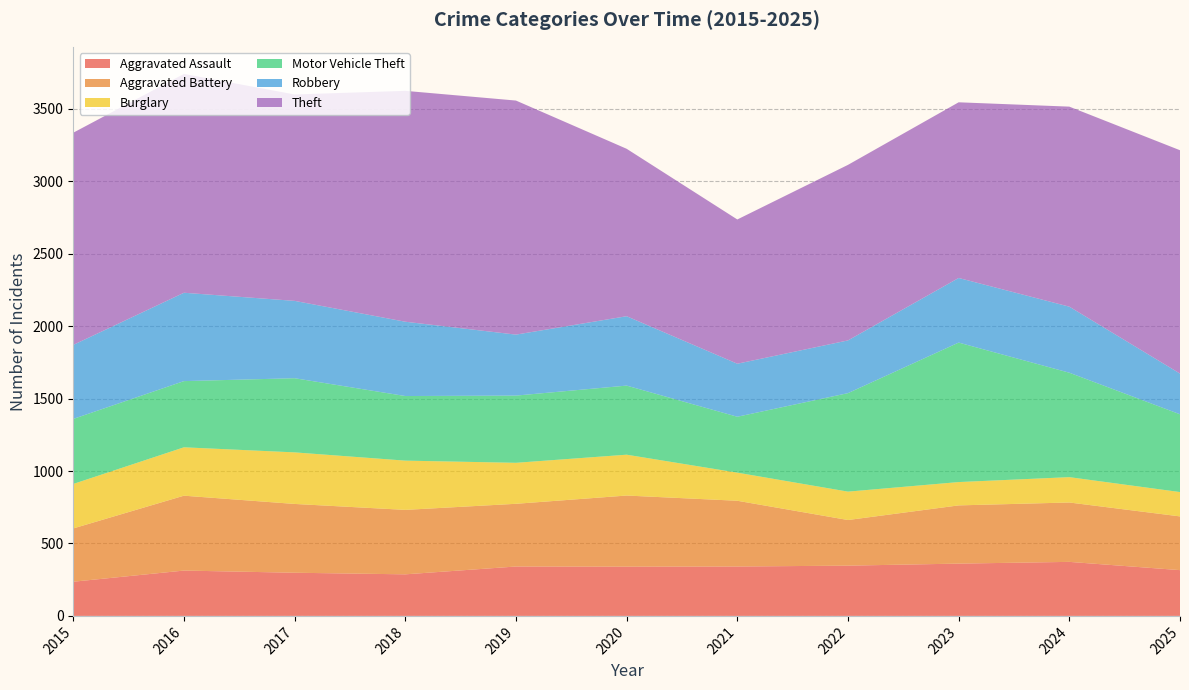

Reading left to right, transcribe all the data shown in this chart.

Aggravated Assault: 2015=236	2016=313	2017=298	2018=287	2019=341	2020=340	2021=341	2022=347	2023=361	2024=373	2025=316
Aggravated Battery: 2015=368	2016=517	2017=475	2018=445	2019=433	2020=491	2021=454	2022=315	2023=402	2024=410	2025=371
Burglary: 2015=307	2016=334	2017=356	2018=340	2019=283	2020=282	2021=194	2022=196	2023=161	2024=175	2025=168
Motor Vehicle Theft: 2015=449	2016=457	2017=512	2018=446	2019=464	2020=477	2021=386	2022=680	2023=963	2024=721	2025=537
Robbery: 2015=511	2016=610	2017=534	2018=513	2019=421	2020=479	2021=366	2022=364	2023=446	2024=456	2025=281
Theft: 2015=1465	2016=1511	2017=1425	2018=1594	2019=1616	2020=1156	2021=996	2022=1212	2023=1213	2024=1381	2025=1542